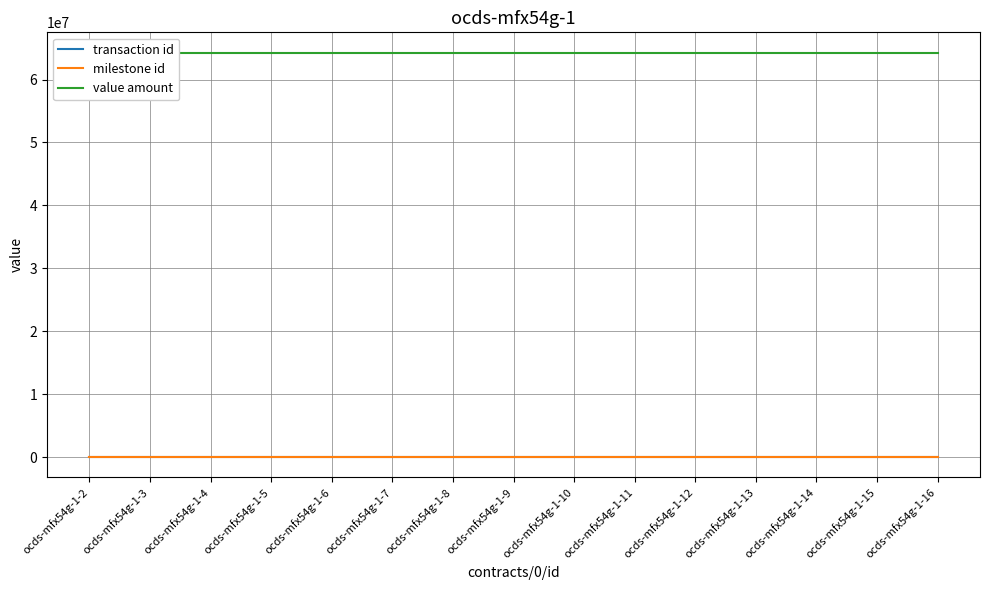

The value amount series shows 64285644.9 at ocds-mfx54g-1-2. True or false?

True